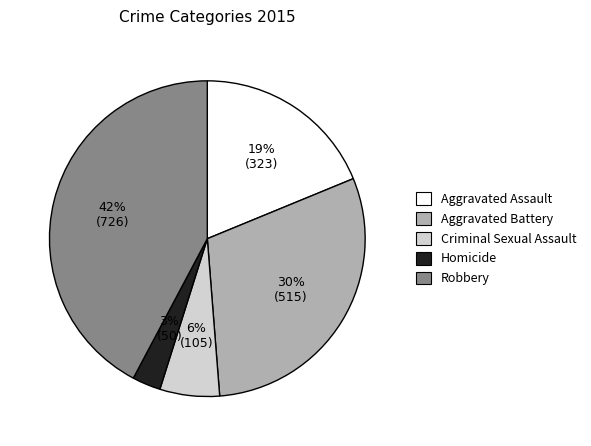

Which category has the biggest portion of the pie?

Robbery